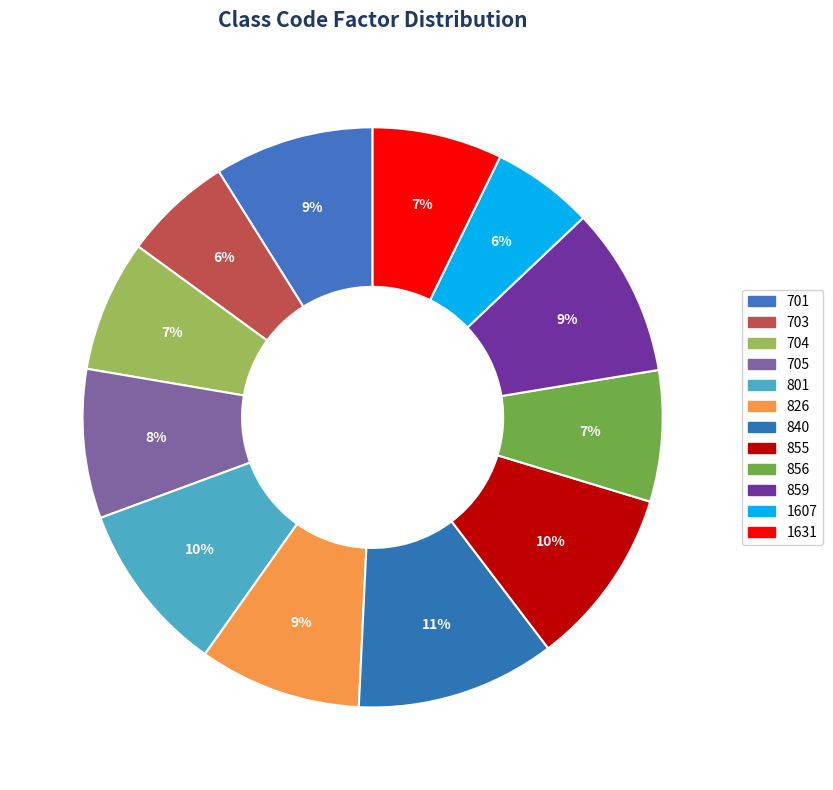

Does any single category account for the majority?

No